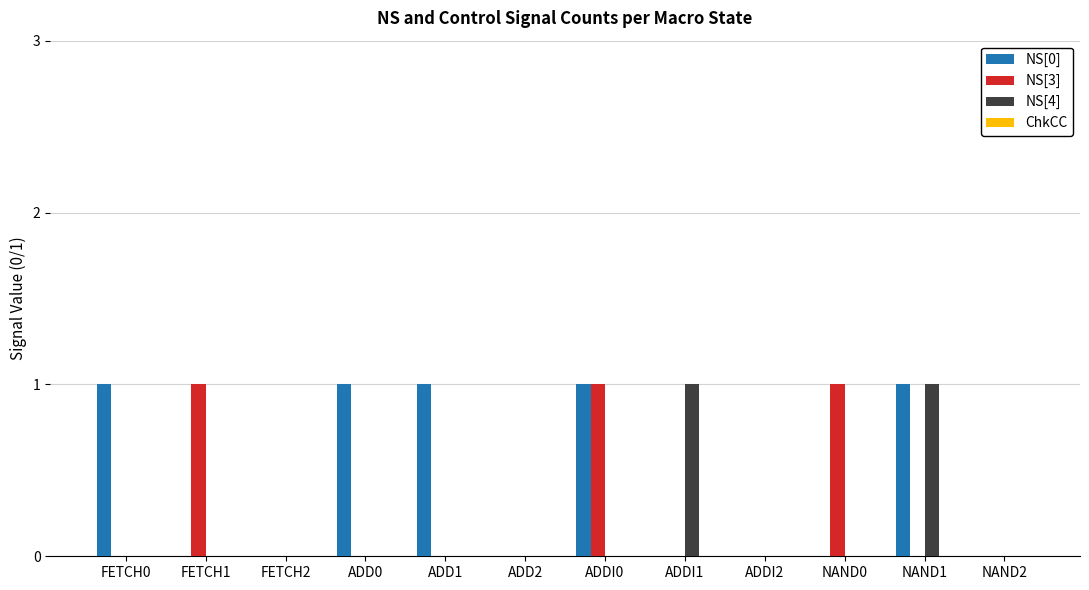

How many data points does each series have?

12